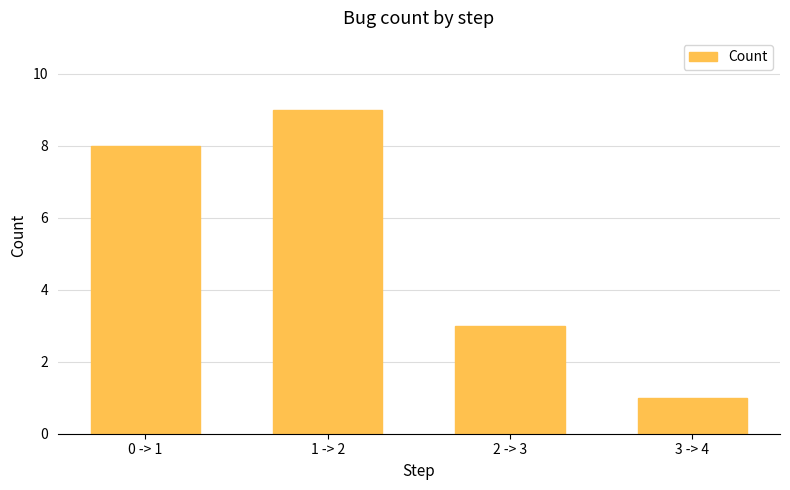

How many values are below 8?

2